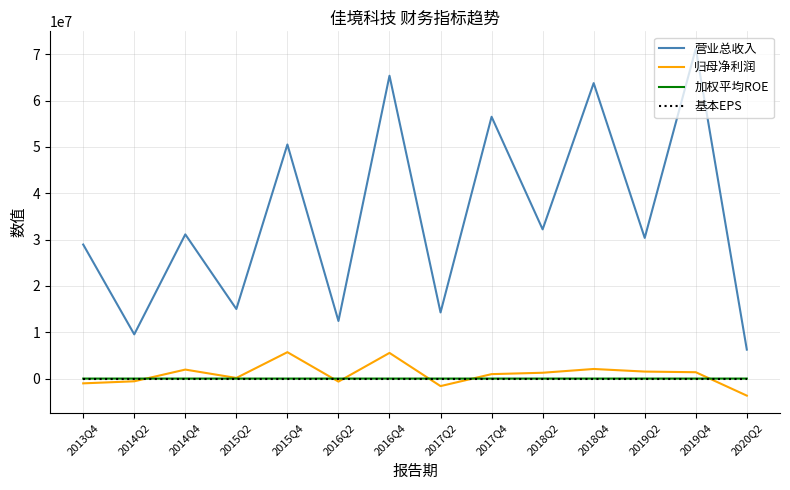

At how many categories does at least one series exceed 59266875?

3